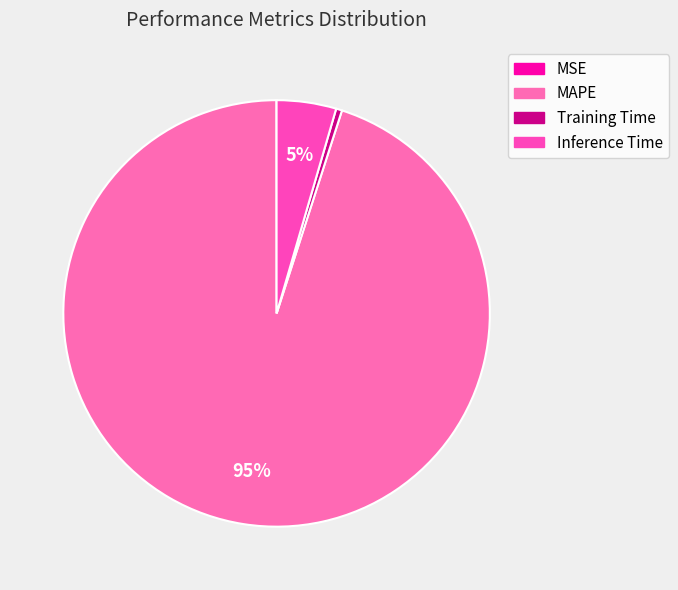

True or false: Inference Time accounts for 5% of the total.

True